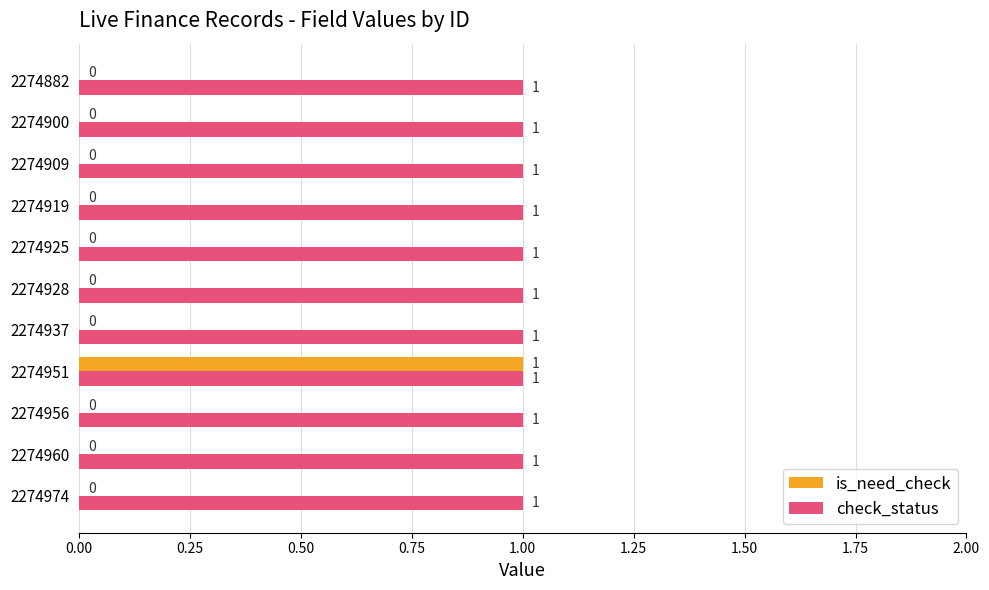

At which label does is_need_check reach its peak?

2274951